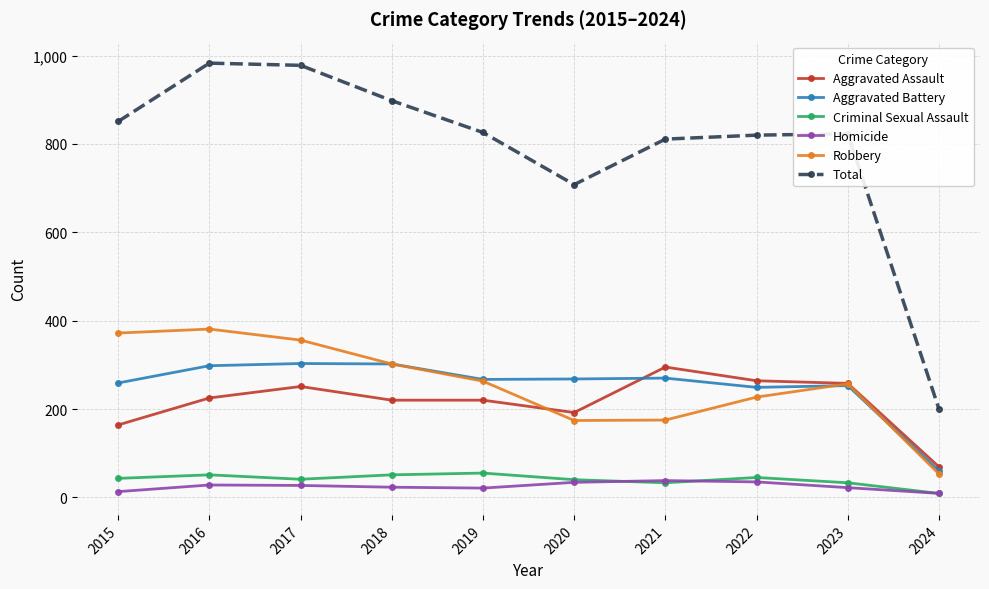

What is the maximum value for Robbery?

381